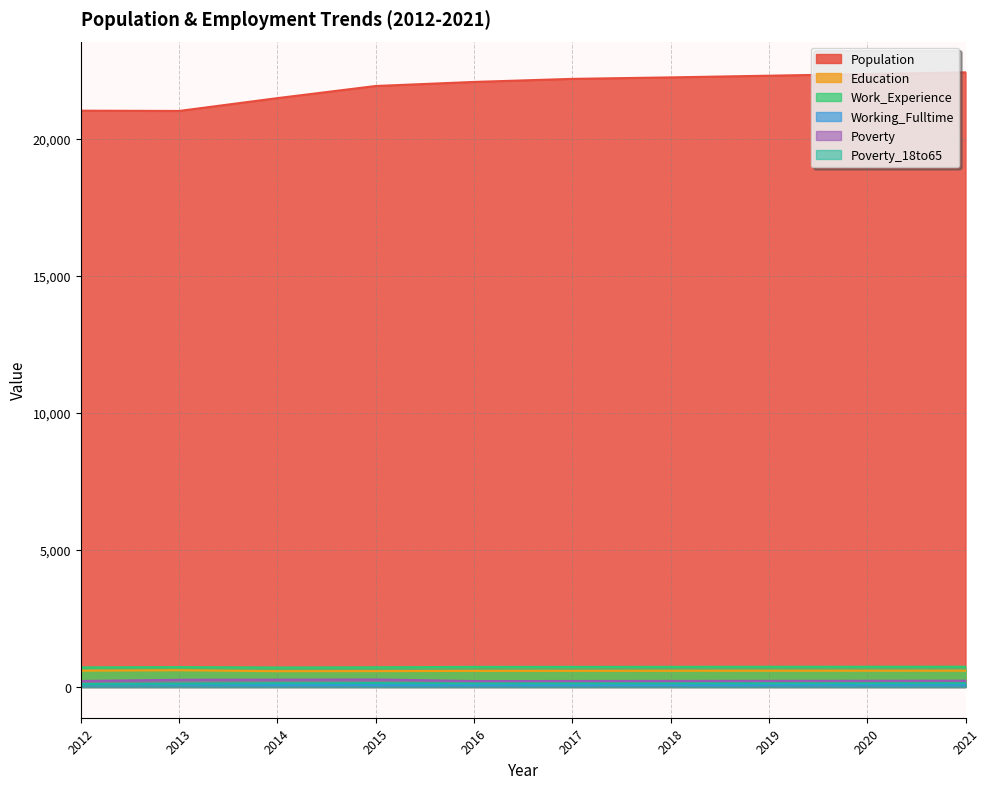

What is the difference between the highest and lowest values at 2017?

22126